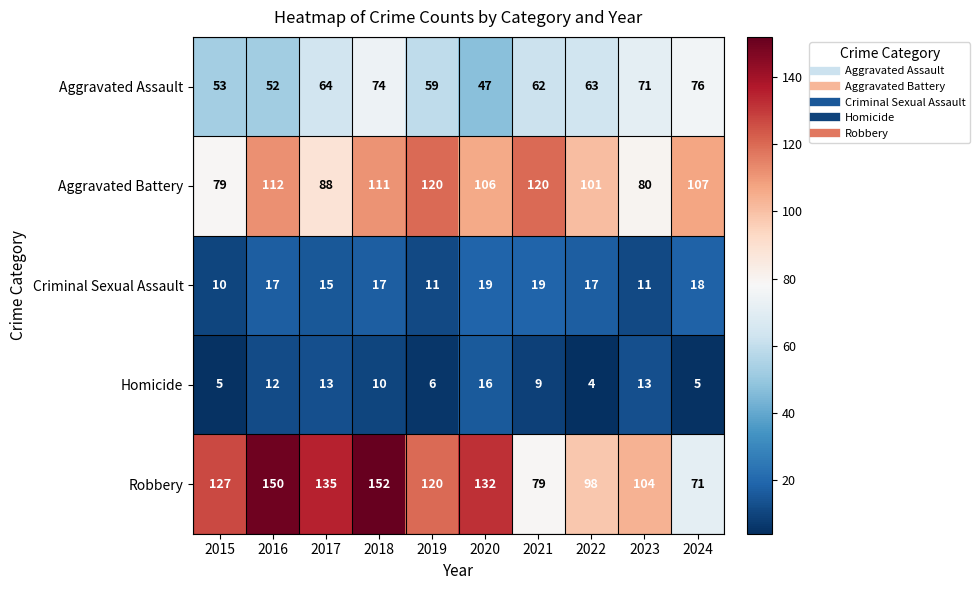

Which series has the largest total across all categories?

Robbery